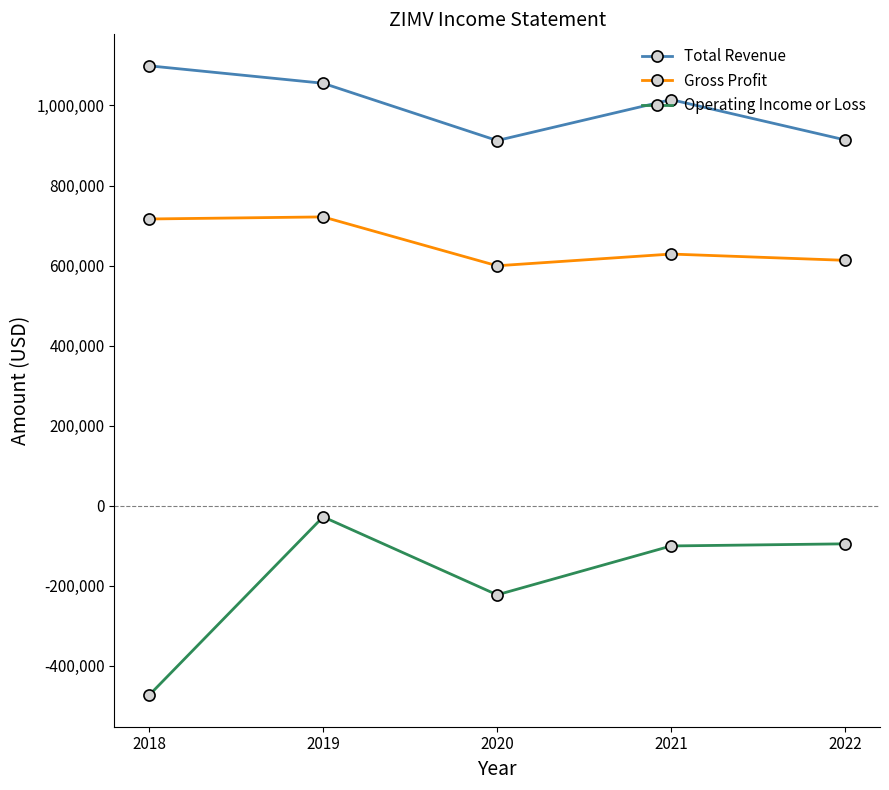

How many categories are shown in the chart?

5